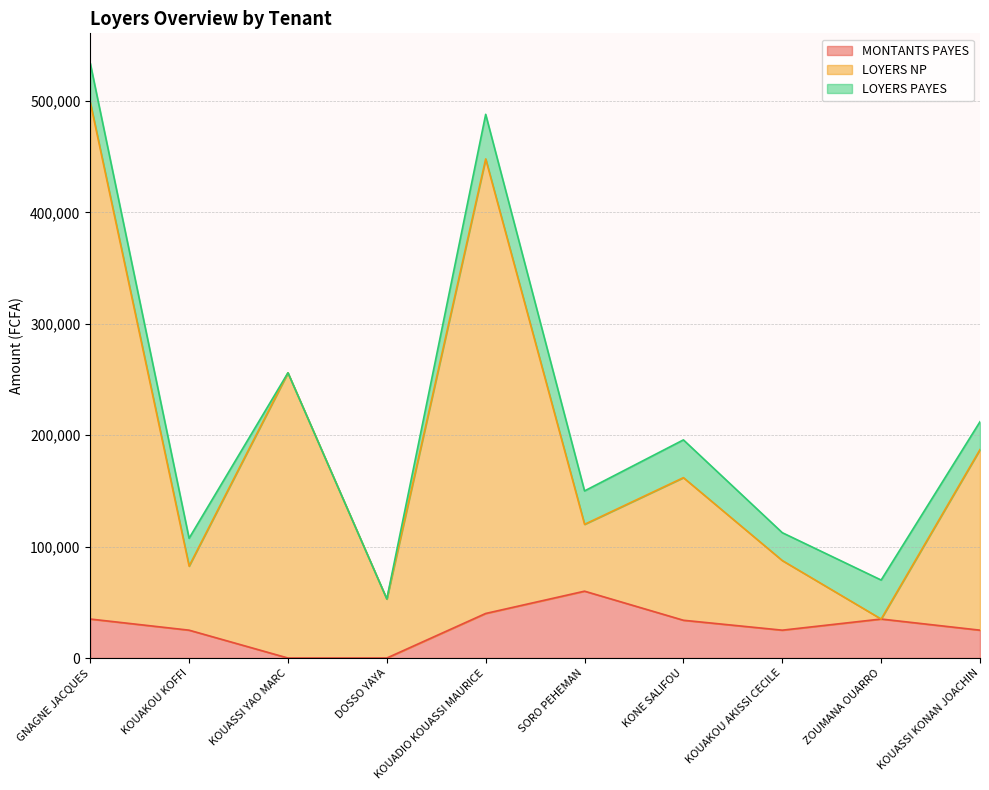

What is the label of the 7th point from the right?

DOSSO YAYA